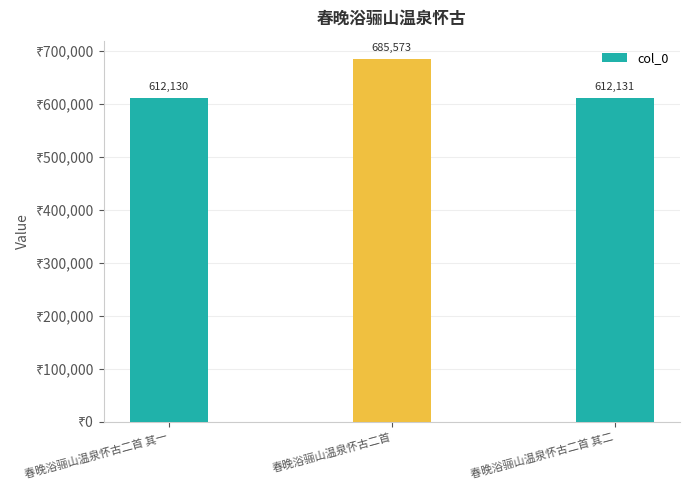

How many categories are shown in the chart?

3